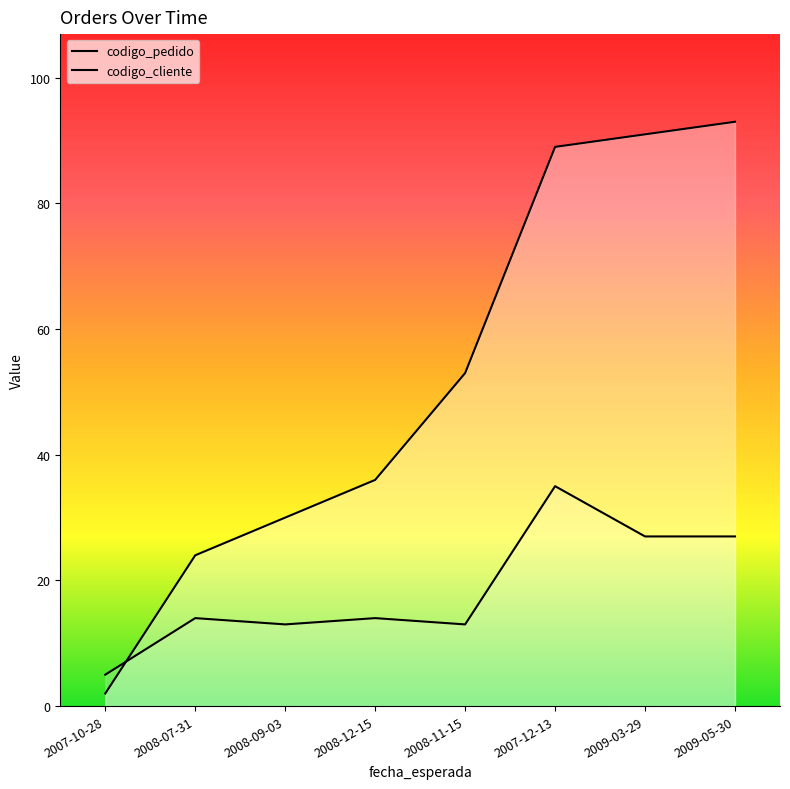

What is the minimum value for codigo_cliente?

5